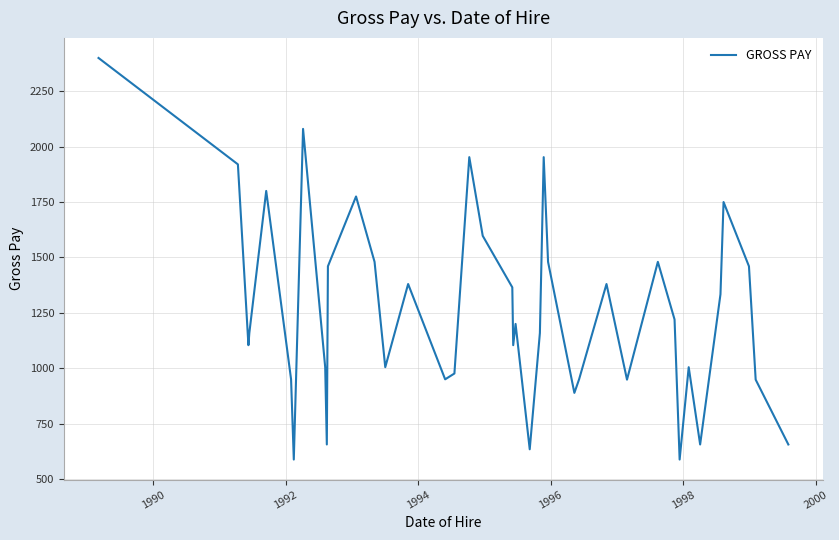

What is the greatest value displayed?

2400.0